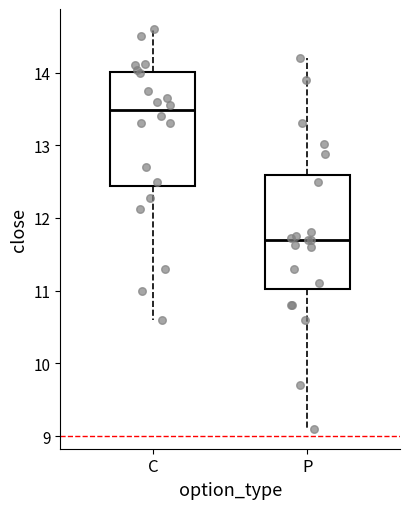

Which box has the lowest median line?

P